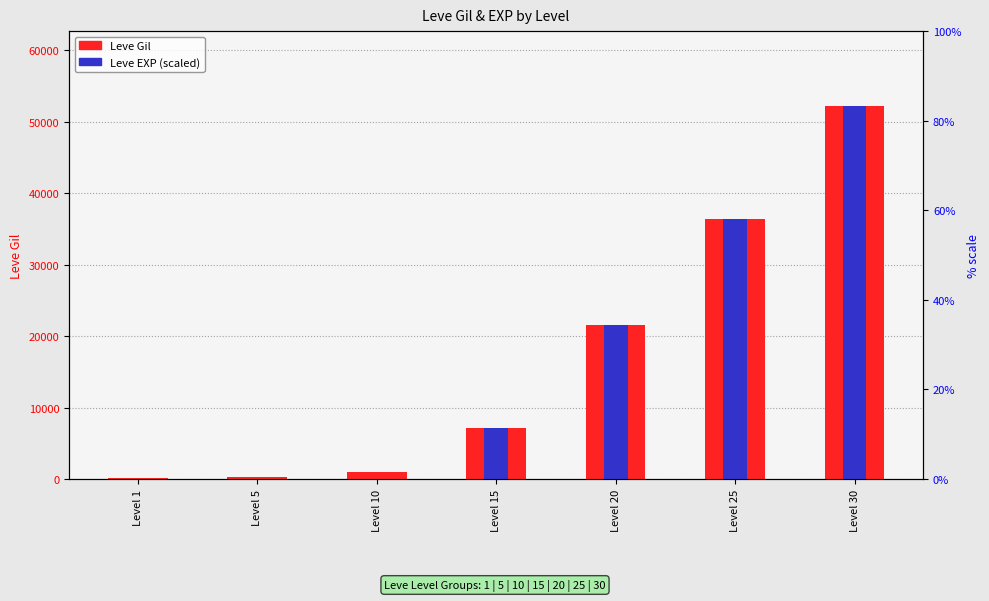

What are all the series names shown in the legend?

Leve Gil, Leve EXP (scaled)